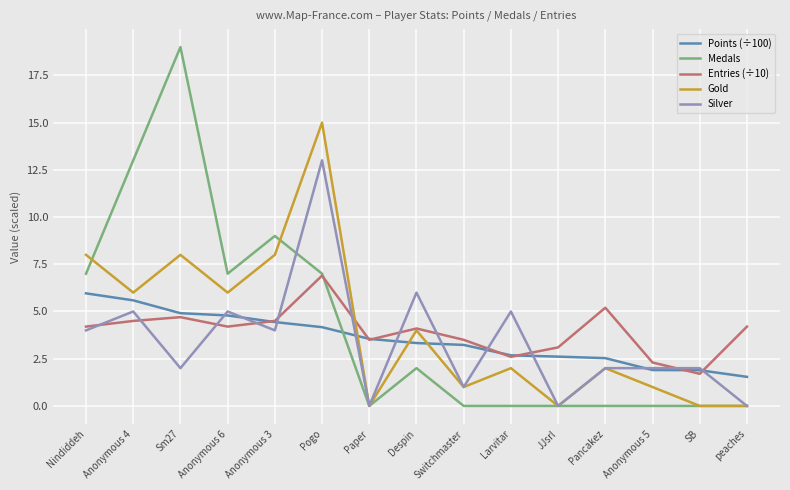

At how many categories does at least one series exceed 1?

15